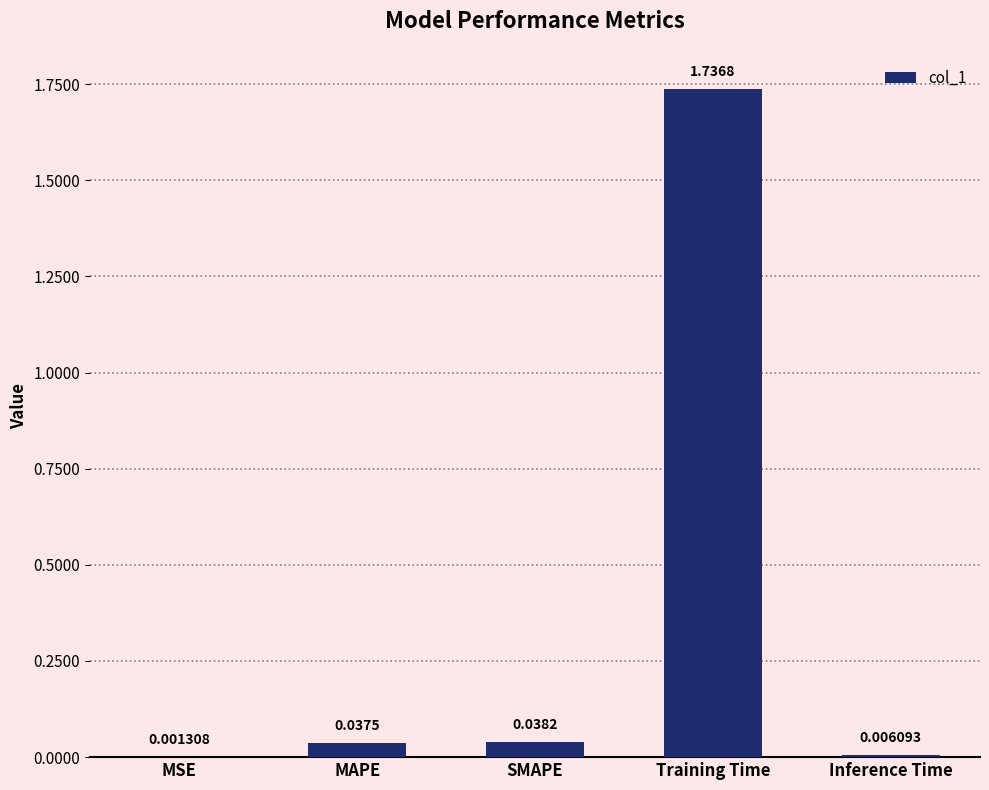

What is the sum of all values?

1.8